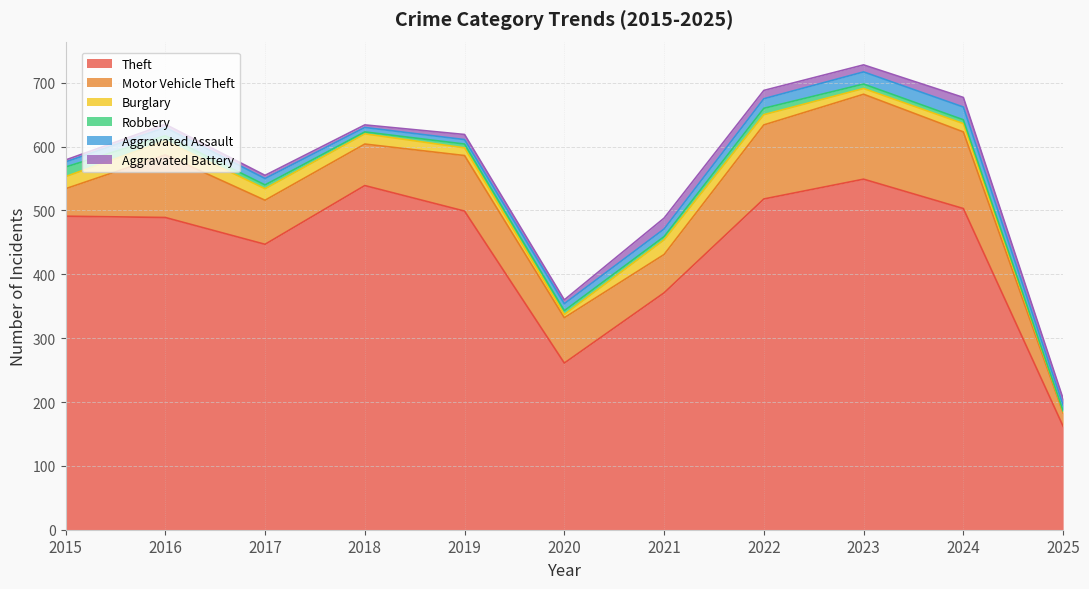

Rank the categories by Motor Vehicle Theft value from lowest to highest.

2025, 2015, 2021, 2018, 2017, 2020, 2019, 2016, 2022, 2024, 2023